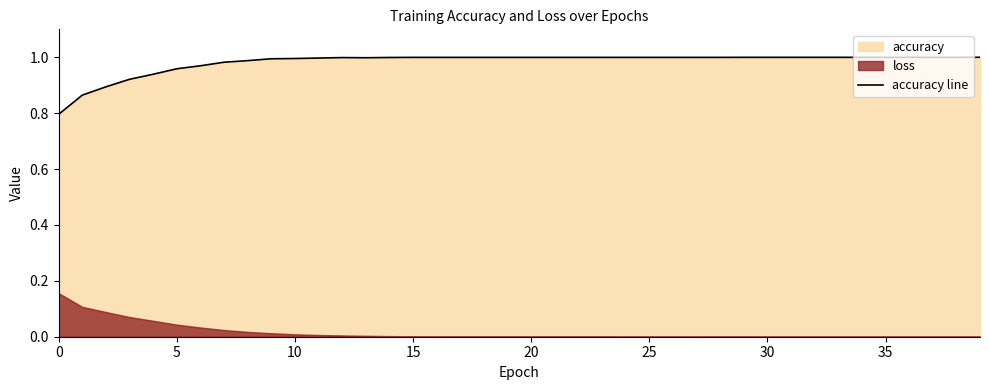

Between 9 and 26, which is larger?

26